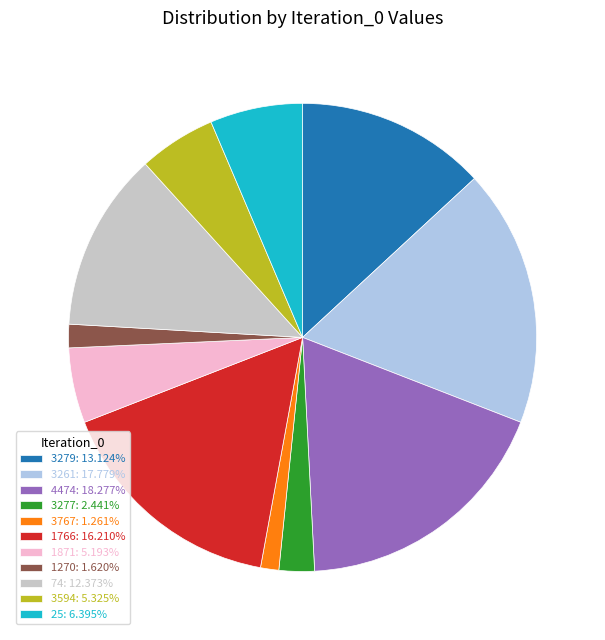

Which has a higher value, 4474 or 3277?

4474